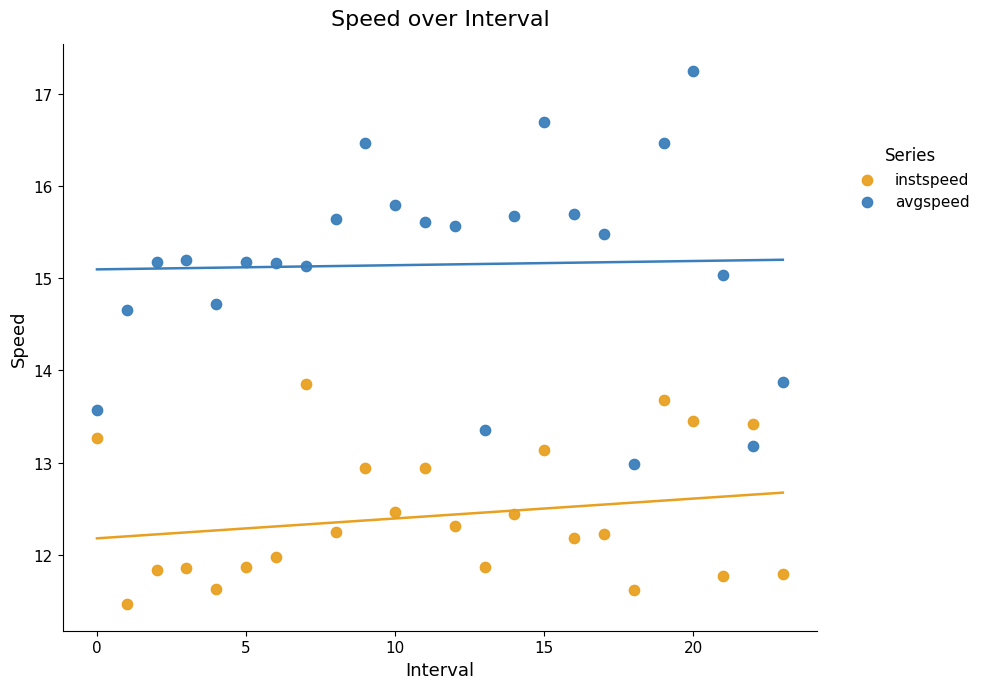

Which series has the largest Y range (max minus min)?

avgspeed